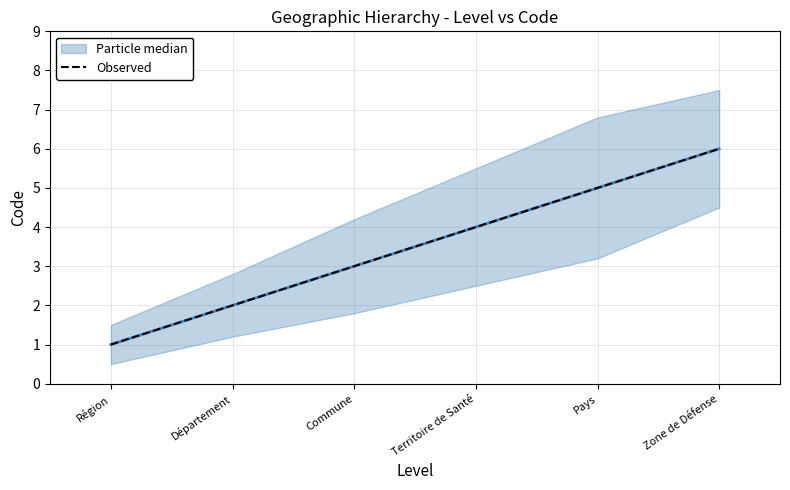

The value at Commune is 3. True or false?

True